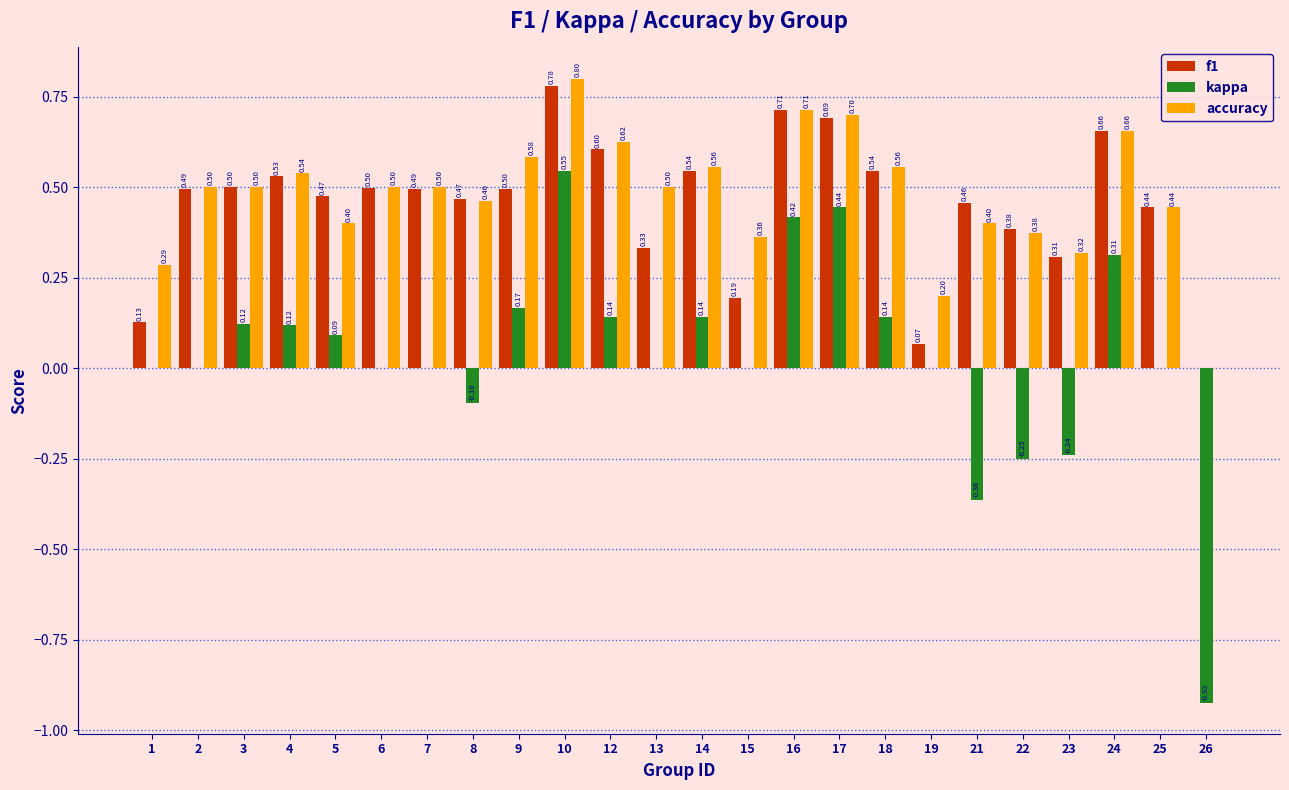

What is the sum of the accuracy values at 19 and 1?

0.5